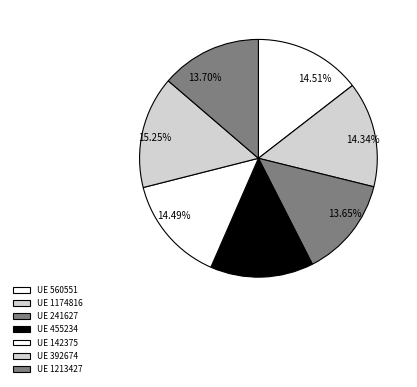

Is there any slice that represents more than half of the pie?

No